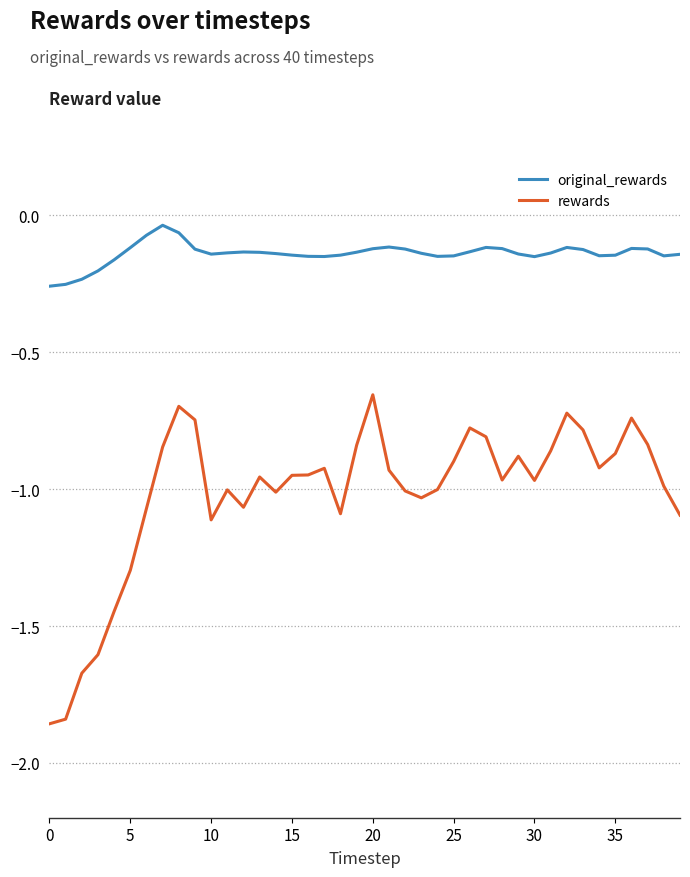

Which series has the largest total across all categories?

original_rewards